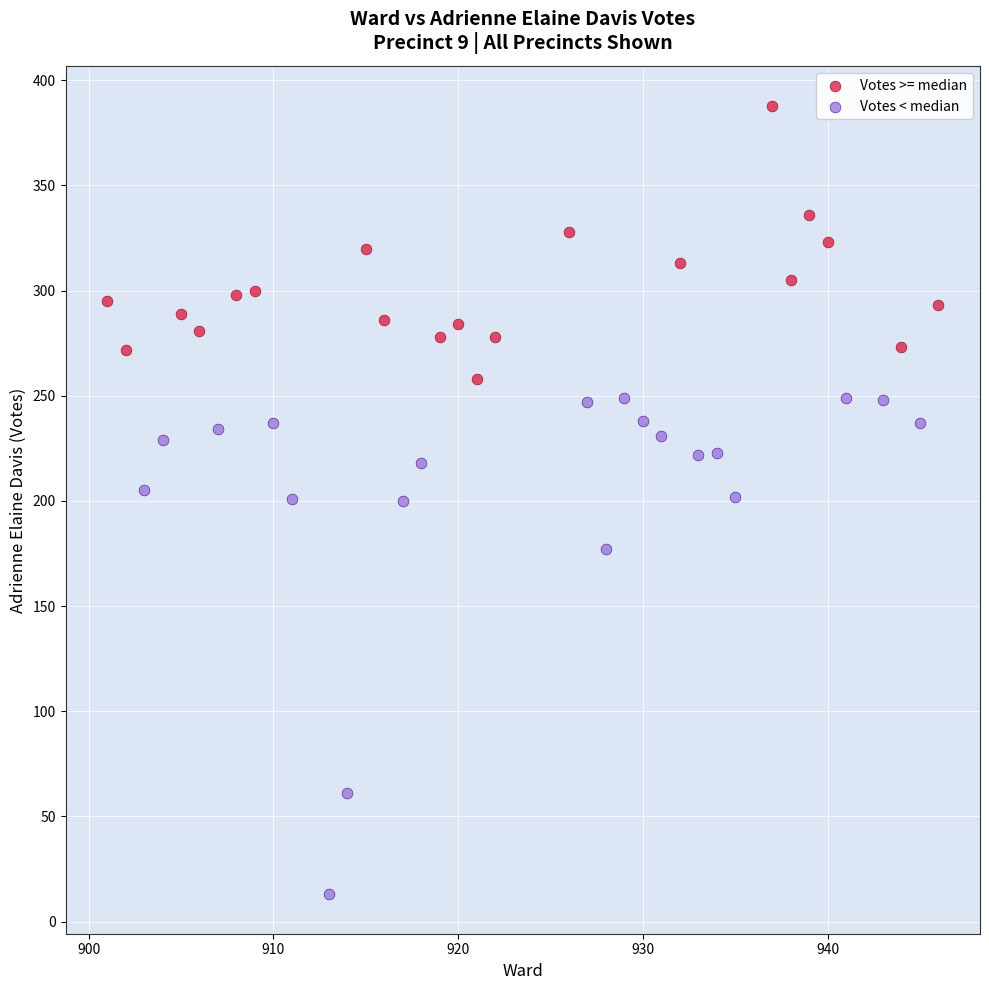

What are all the series names shown in the legend?

Votes >= median, Votes < median